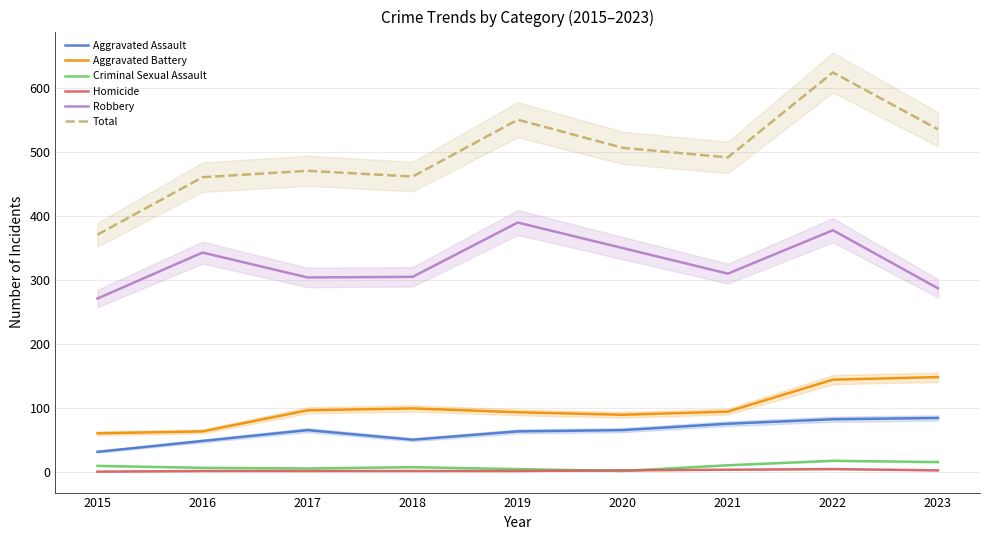

How many values in the Aggravated Battery series are below 94?

4